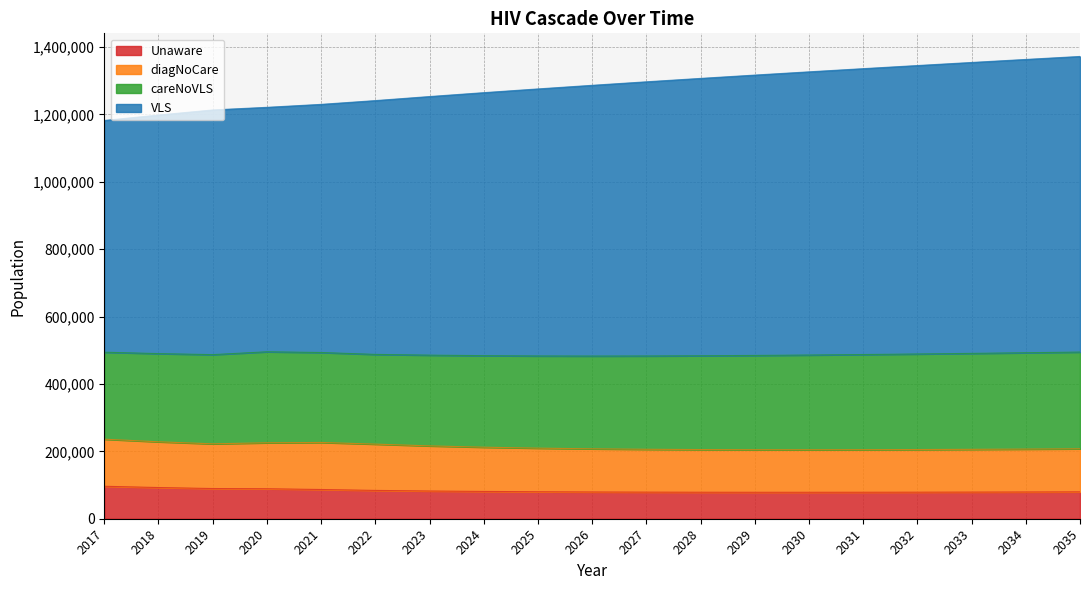

Which has a higher value, 2019 or 2023?

2019